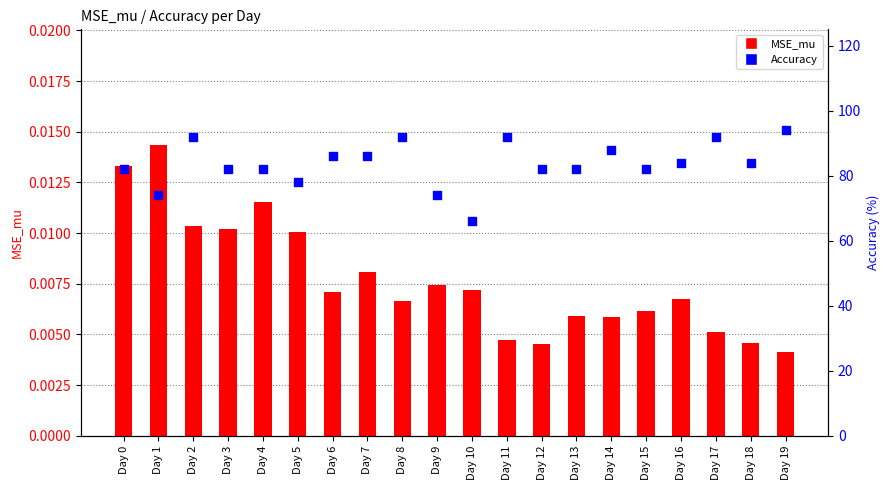

At which category is the sum across all series the highest?

Day 19